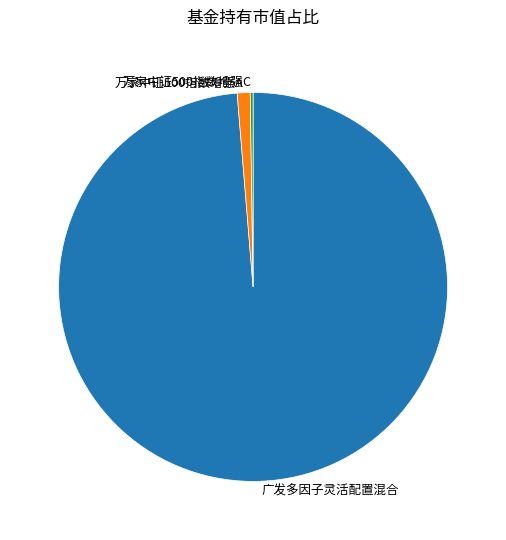

The 万家中证500指数增强A slice represents 11% of the pie. True or false?

False